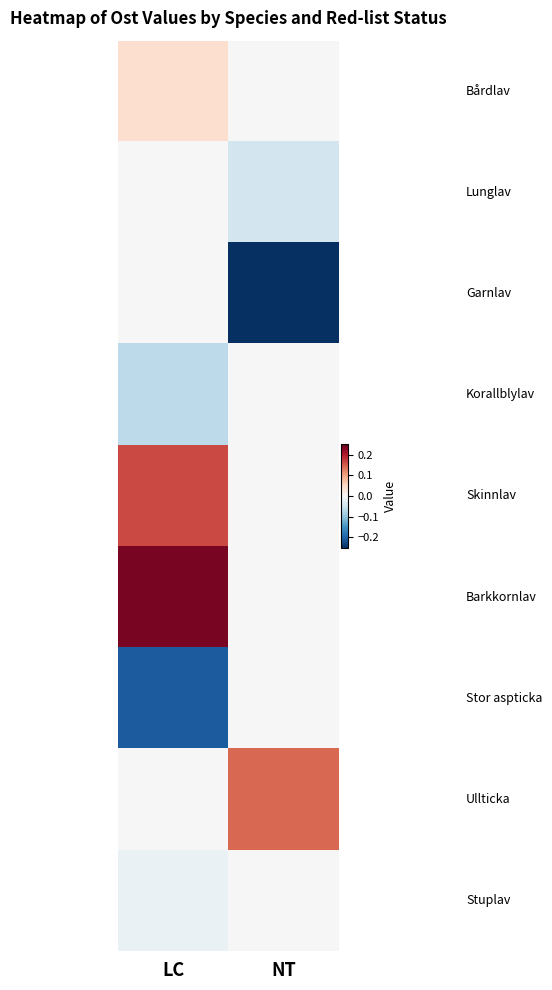

Count the number of data series in this chart.

9